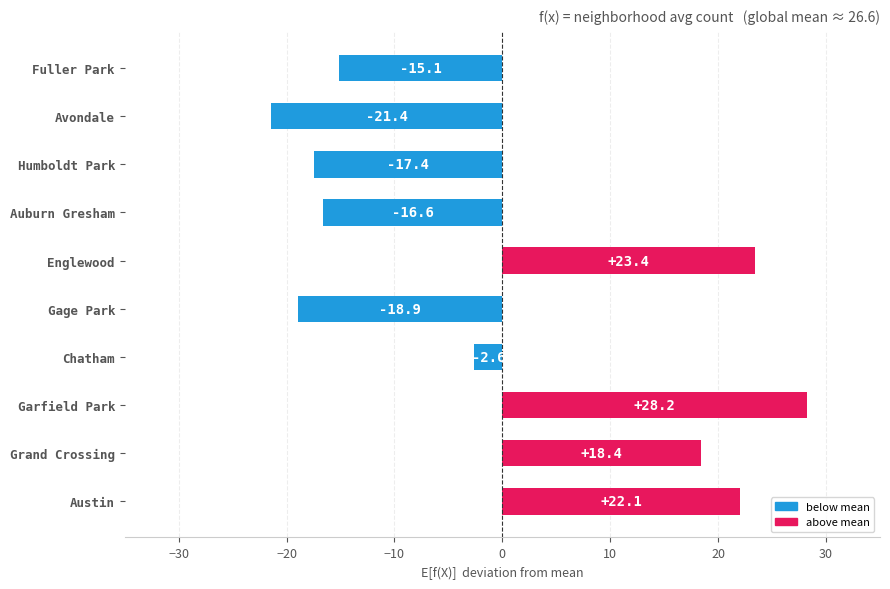

What is the difference between the values at Humboldt Park and Gage Park?

1.5